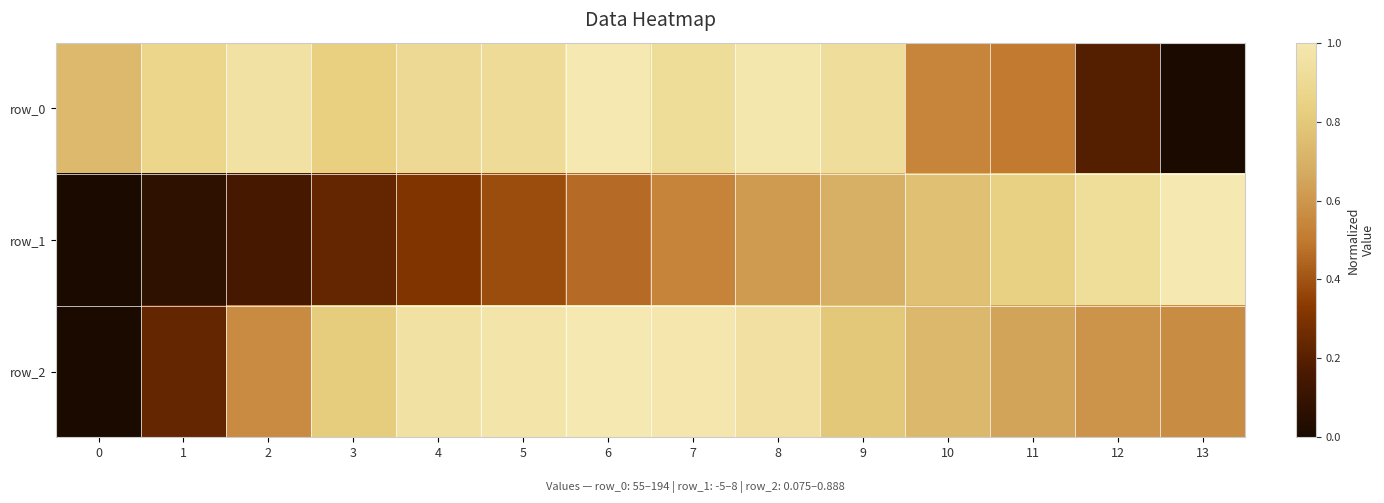

Which series has the largest total across all categories?

row_0